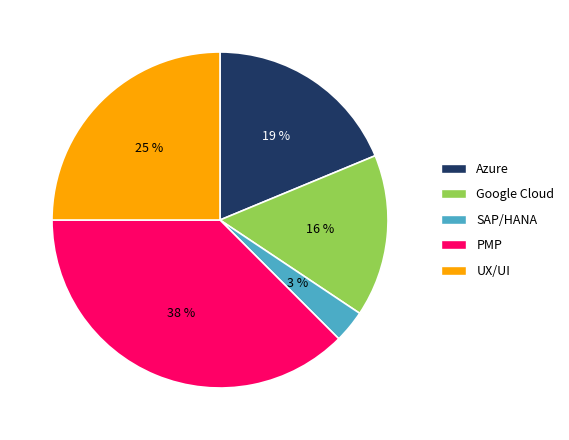

Does UX/UI represent more than half of the total?

No